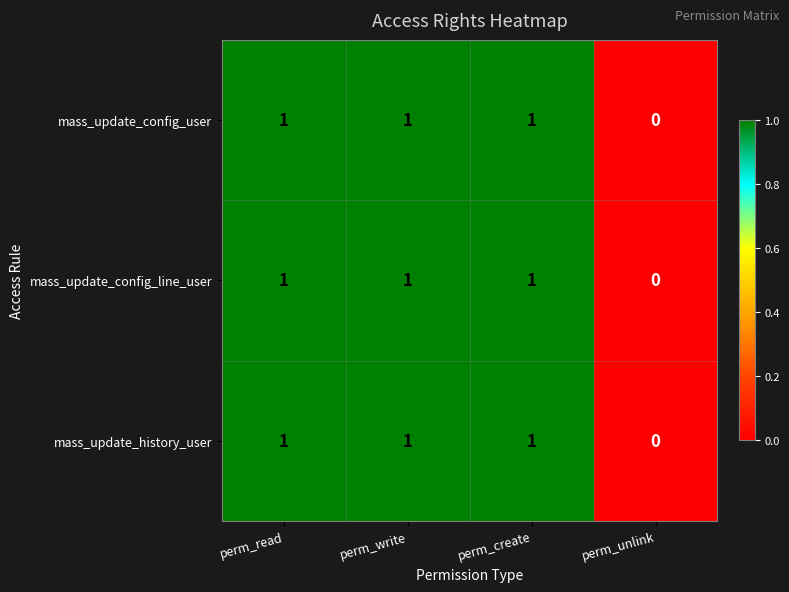

Which category has the lowest value in the mass_update_config_user series?

perm_unlink